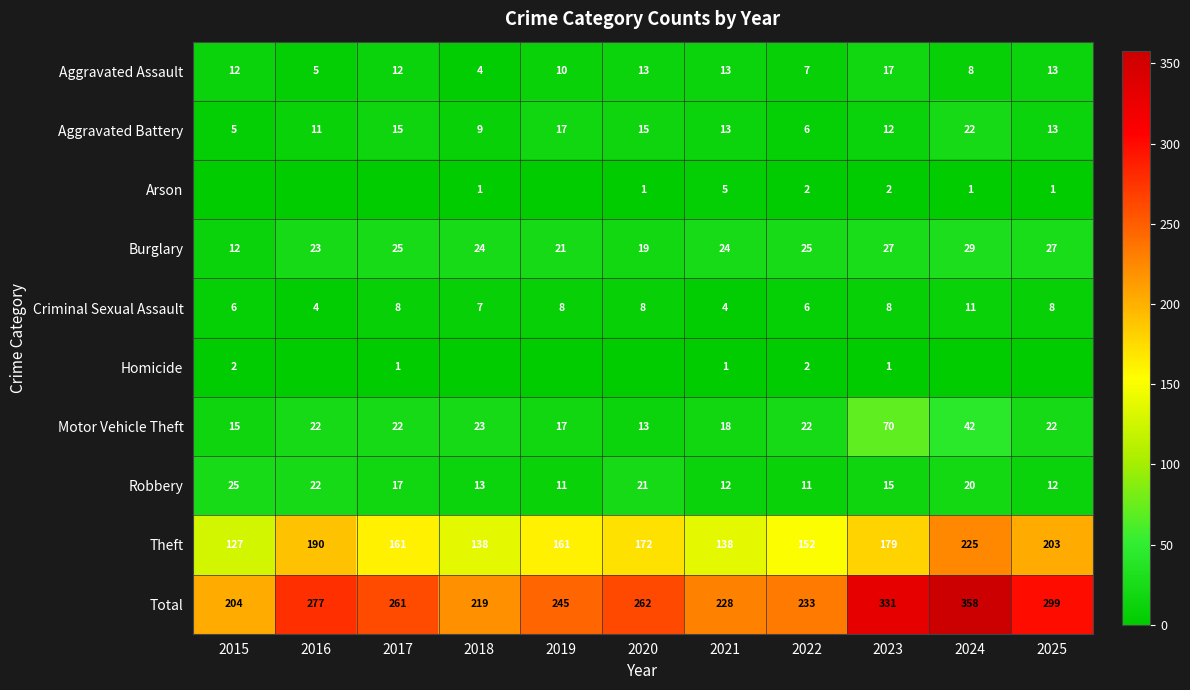

Which series has the largest total across all categories?

Total